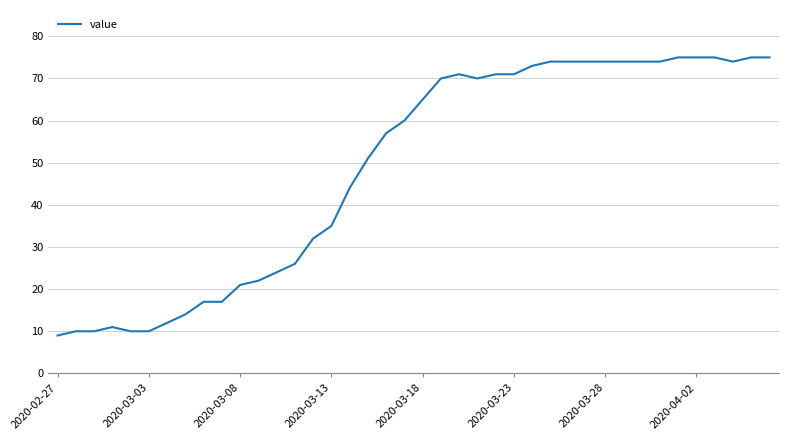

What is the smallest value displayed?

9